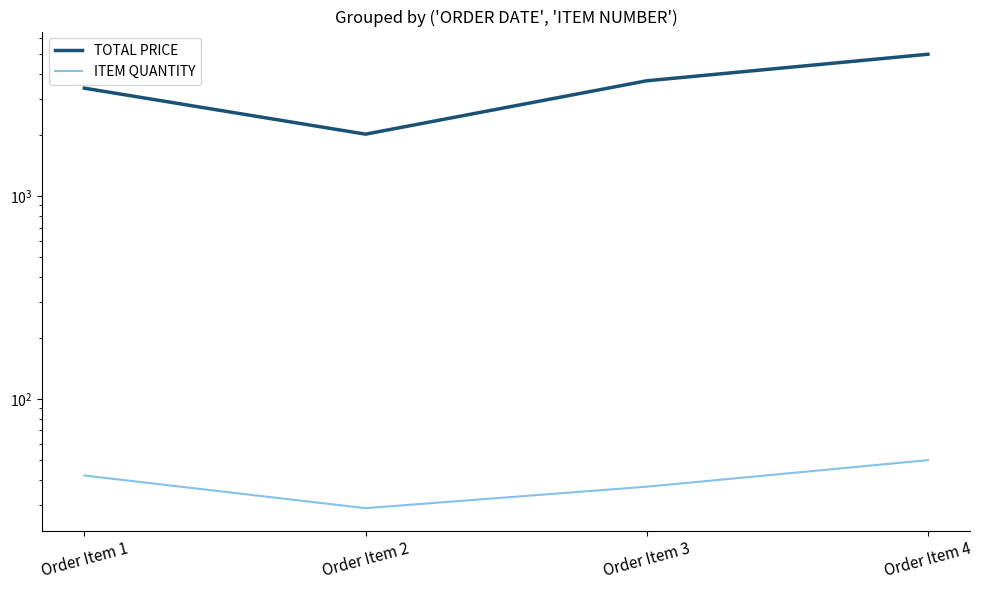

What is the difference between the highest and lowest values at Order Item 1?

3361.3